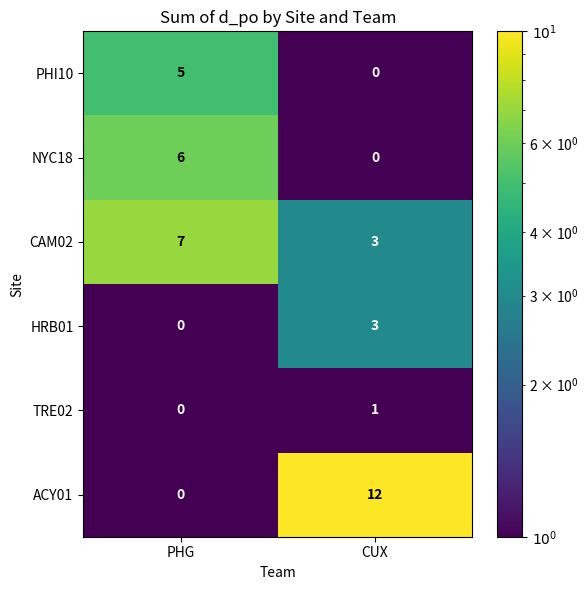

The HRB01 series shows 2 at PHG. True or false?

False